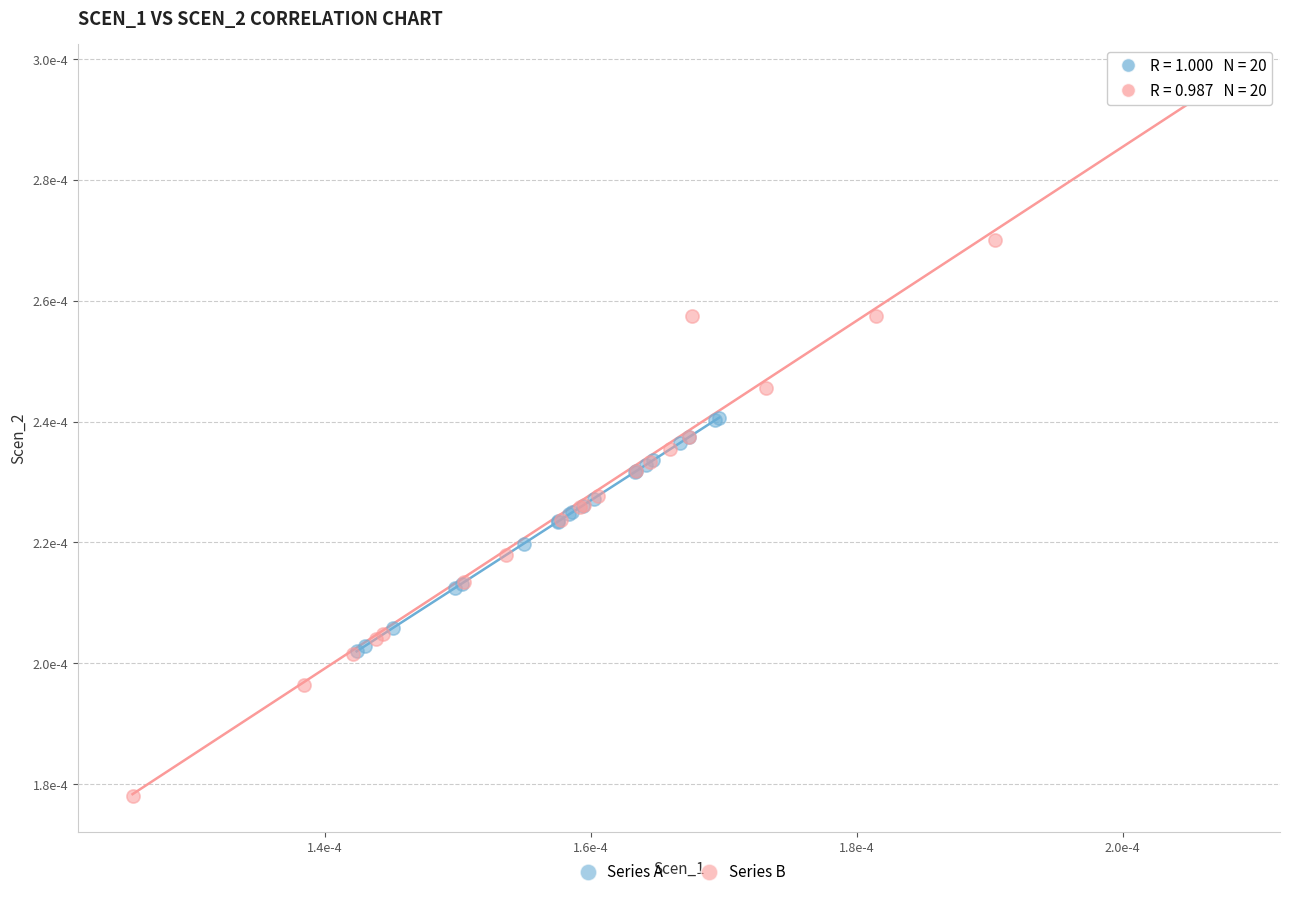

What are all the series names shown in the legend?

Series A, Series B